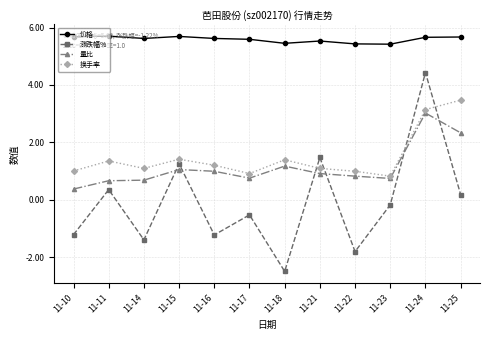

Rank the series by their maximum value, from lowest to highest.

量比, 换手率, 涨跌幅%, 价格